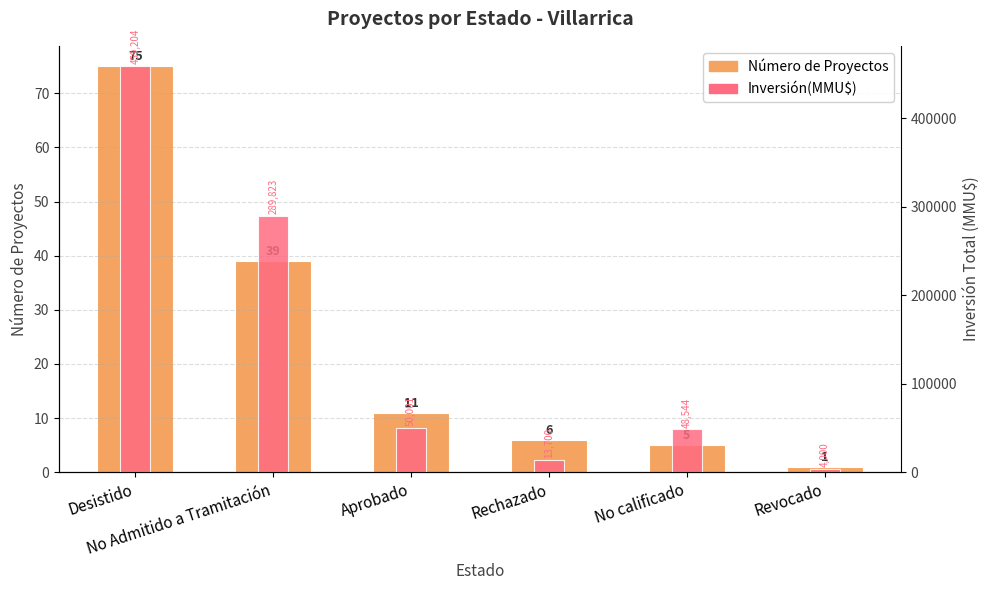

How many data points in Número de Proyectos are above 11?

2